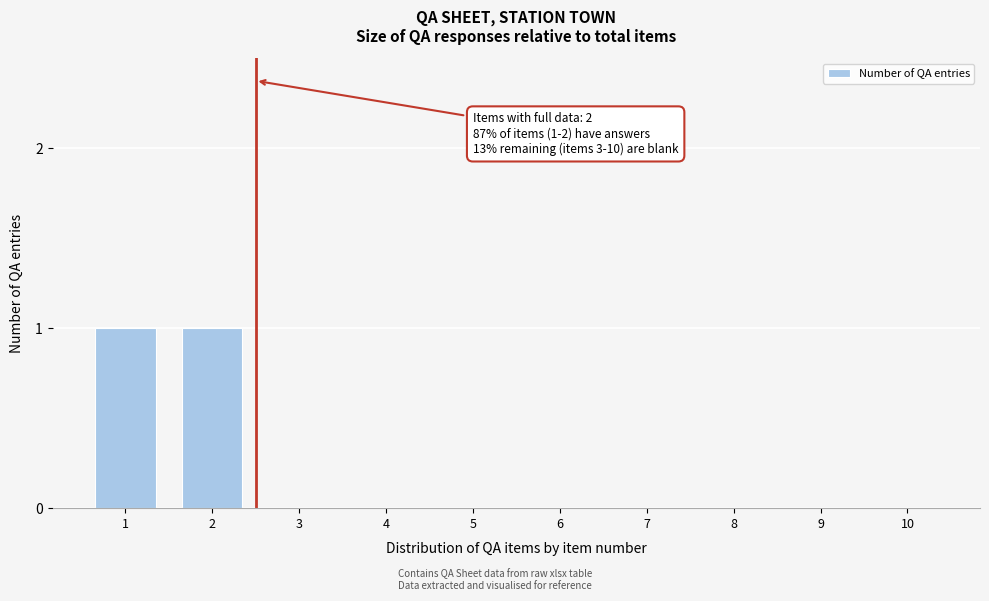

Reading right to left, list all the values displayed in this chart.

10=0	9=0	8=0	7=0	6=0	5=0	4=0	3=0	2=1	1=1